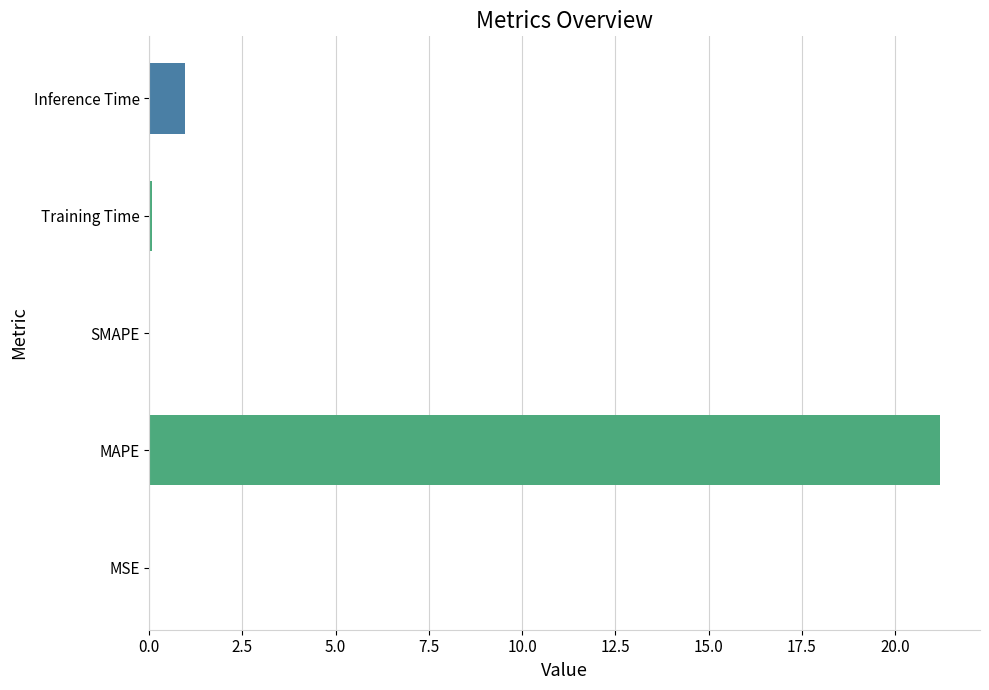

Which category has the highest value across all series?

MAPE